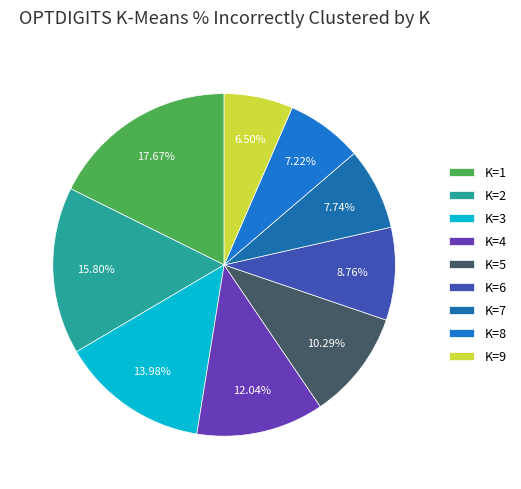

Is it true that K=5 is 10% of the pie?

True